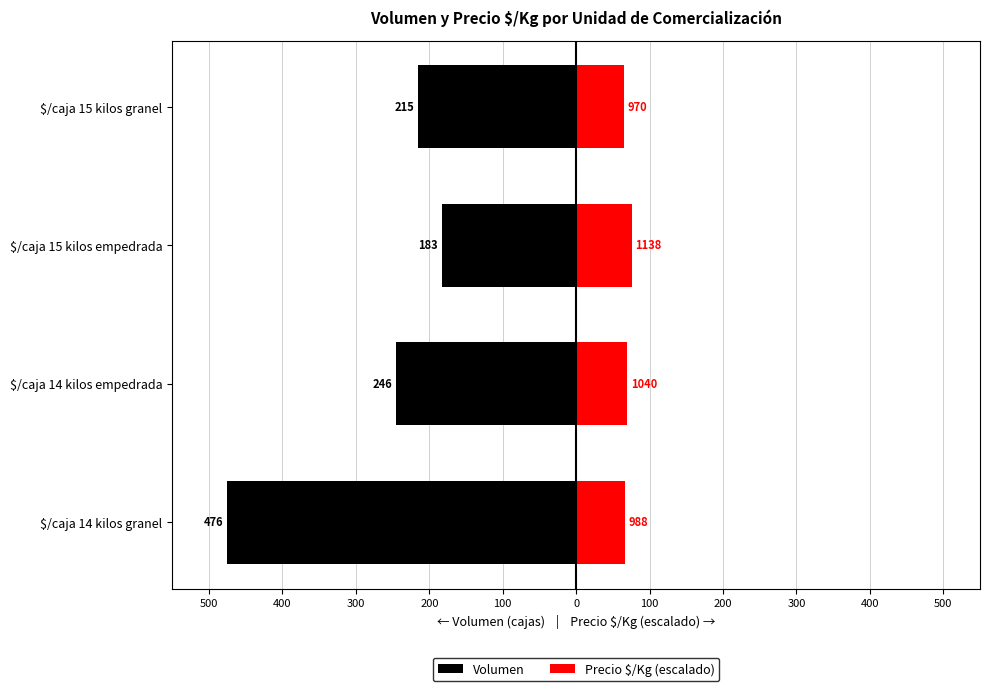

Which series has the largest total across all categories?

Precio $/Kg (escalado)